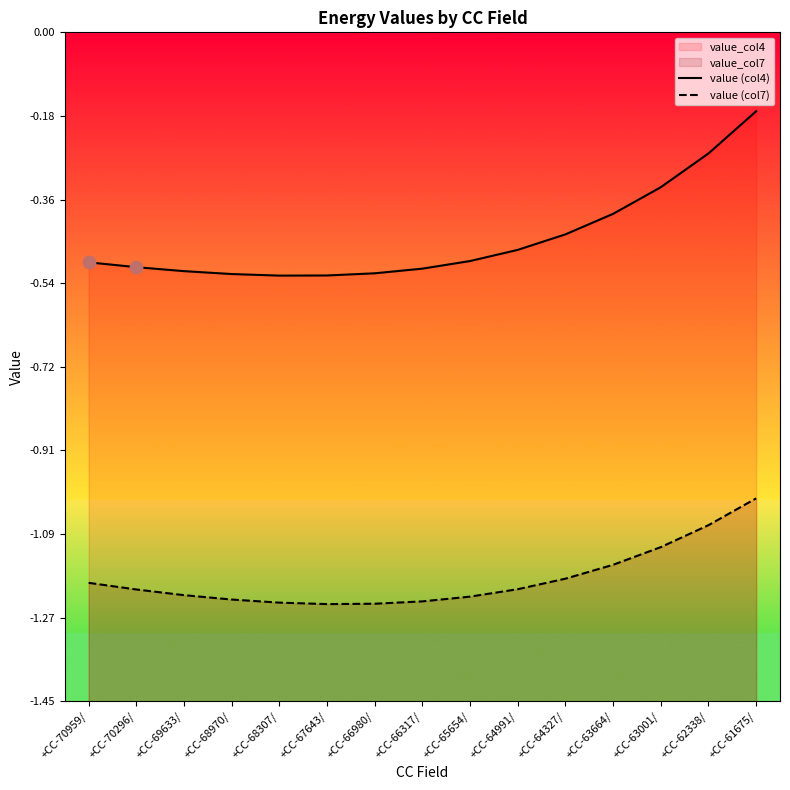

Which series has the largest total across all categories?

value (col4)